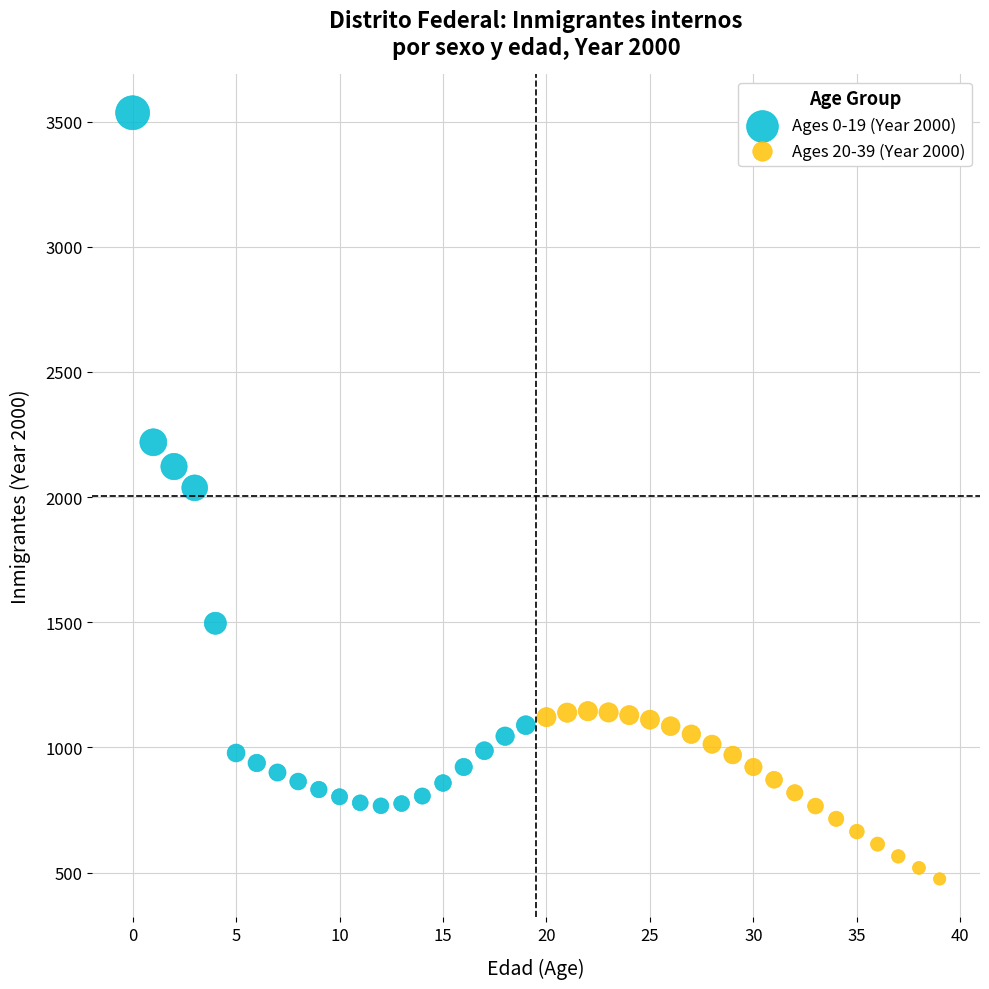

Which series reaches the minimum Y coordinate?

Ages 20-39 (Year 2000)